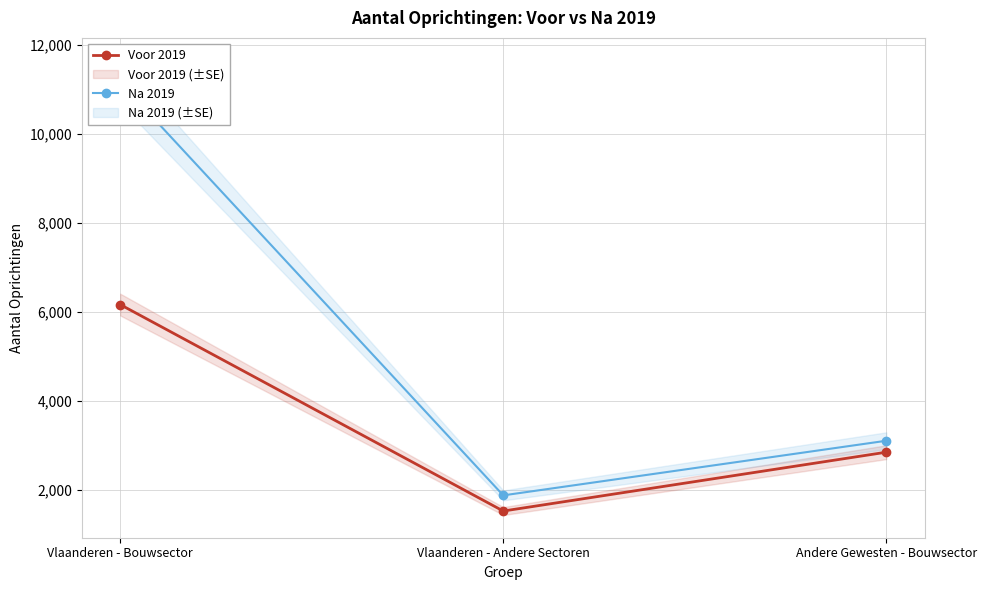

Rank the series at Vlaanderen - Andere Sectoren from highest to lowest value.

Na 2019, Voor 2019